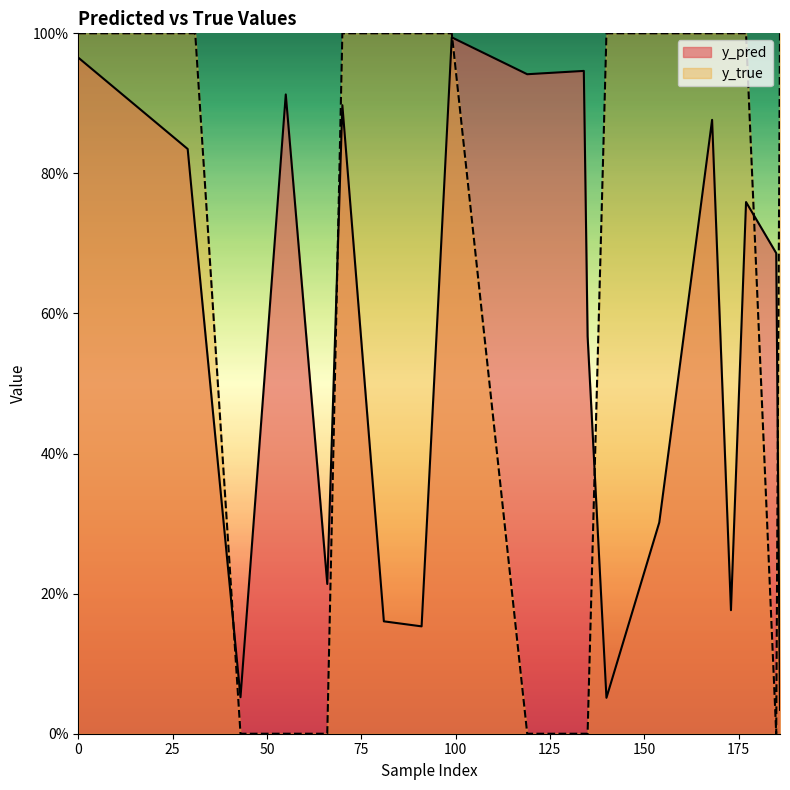

What are all the series names shown in the legend?

y_pred, y_true